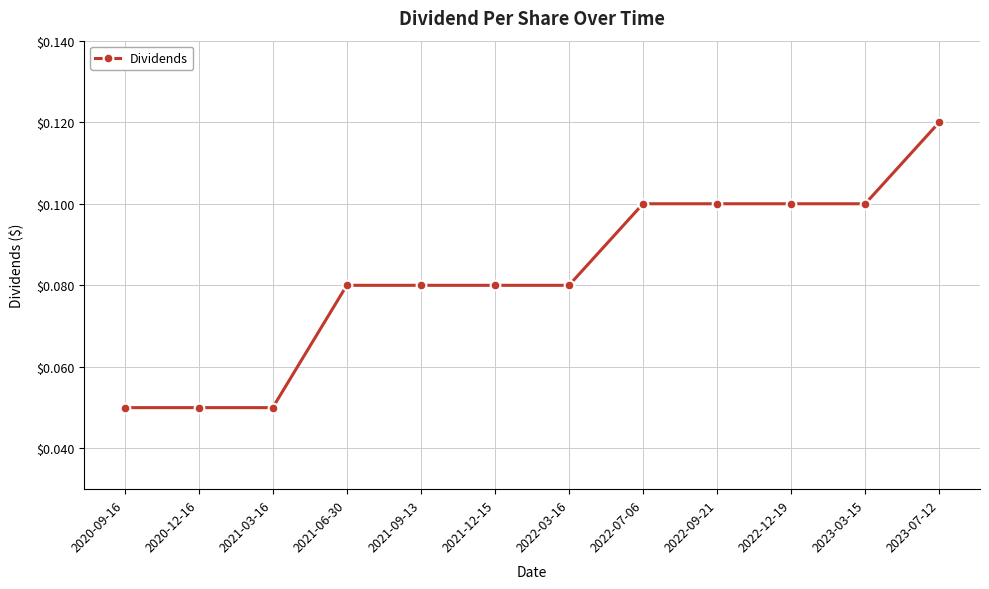

Which label corresponds to the largest value in the chart?

2023-07-12